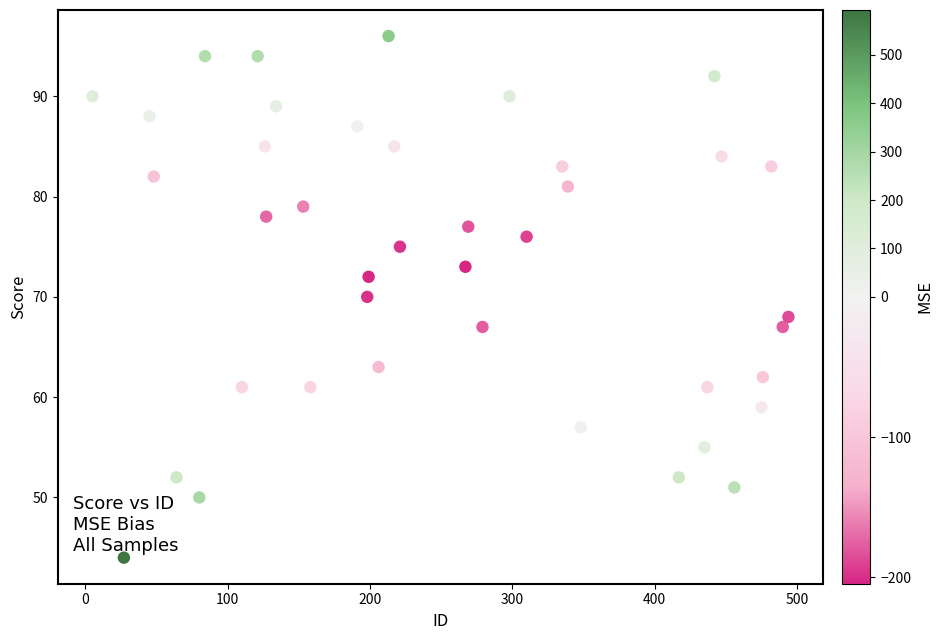

What is the range of X values (max minus min)?

489